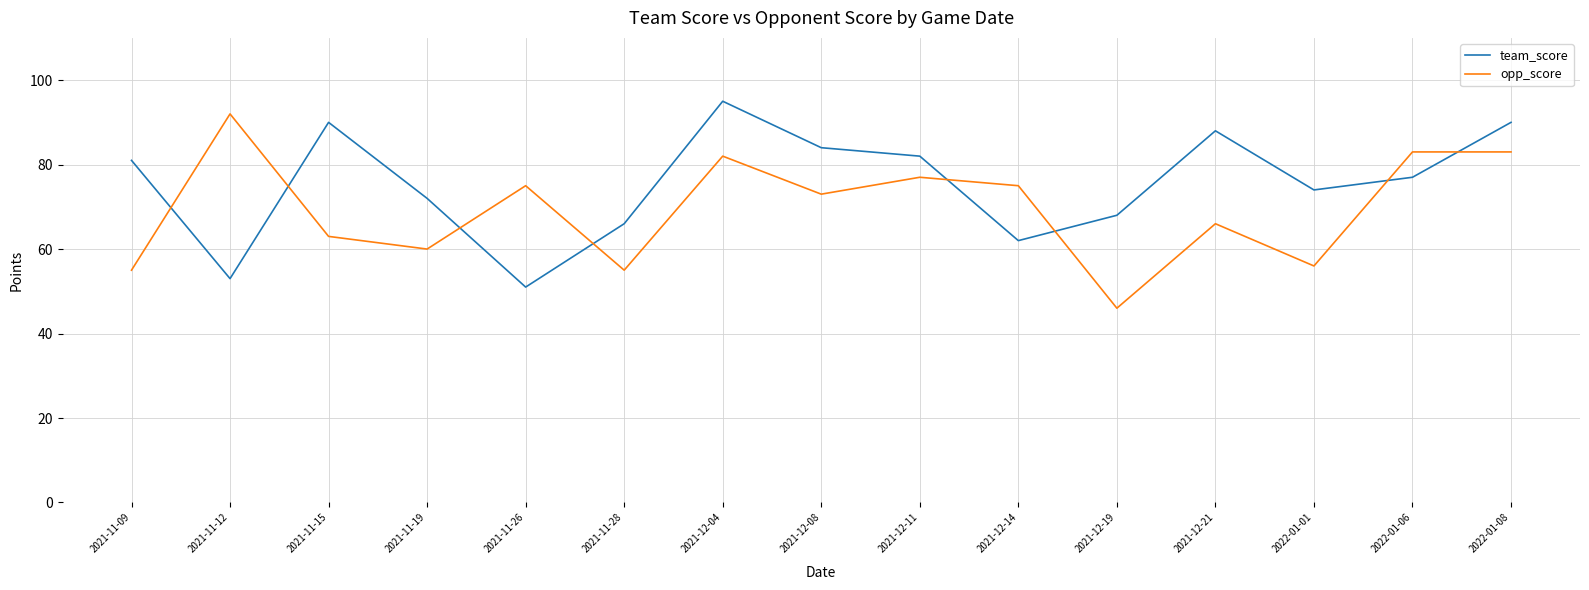

What is the maximum value shown in the chart?

95